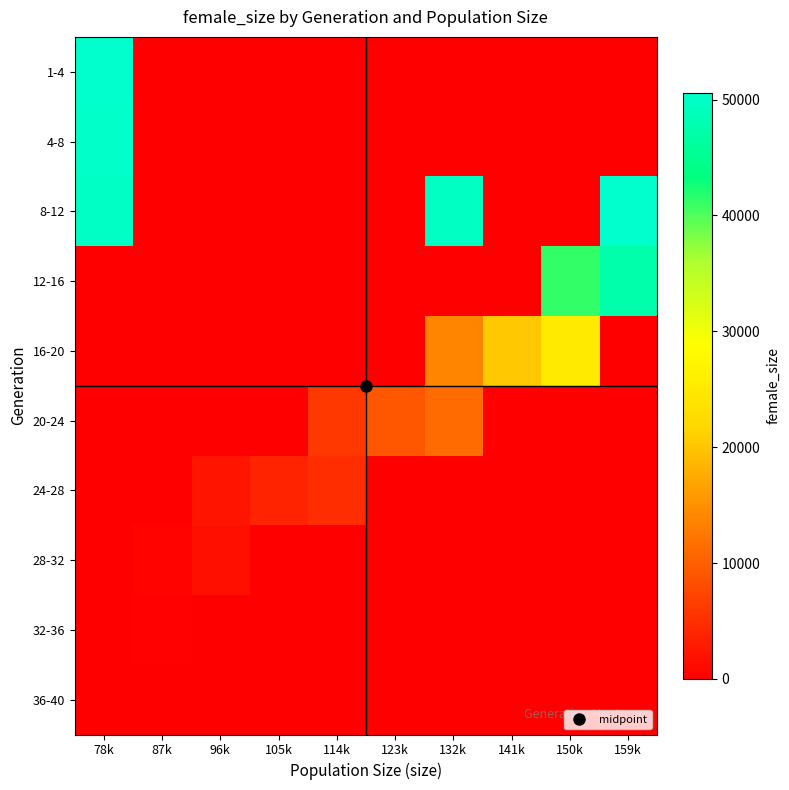

Reading left to right, extract all data points from this chart.

1-4: 78k=50609	87k=0	96k=0	105k=0	114k=0	123k=0	132k=0	141k=0	150k=0	159k=0
4-8: 78k=50273	87k=0	96k=0	105k=0	114k=0	123k=0	132k=0	141k=0	150k=0	159k=0
8-12: 78k=49888	87k=0	96k=0	105k=0	114k=0	123k=0	132k=49814	141k=0	150k=0	159k=50488
12-16: 78k=0	87k=0	96k=0	105k=0	114k=0	123k=0	132k=0	141k=0	150k=41162	159k=47269
16-20: 78k=0	87k=0	96k=0	105k=0	114k=0	123k=0	132k=13683	141k=20268	150k=25149	159k=0
20-24: 78k=0	87k=0	96k=0	105k=0	114k=6120	123k=9263	132k=11250	141k=0	150k=0	159k=0
24-28: 78k=0	87k=0	96k=2311	105k=3810	114k=4819	123k=0	132k=0	141k=0	150k=0	159k=0
28-32: 78k=0	87k=560	96k=1684	105k=0	114k=0	123k=0	132k=0	141k=0	150k=0	159k=0
32-36: 78k=0	87k=349	96k=0	105k=0	114k=0	123k=0	132k=0	141k=0	150k=0	159k=0
36-40: 78k=0	87k=39	96k=0	105k=0	114k=0	123k=0	132k=0	141k=0	150k=0	159k=0